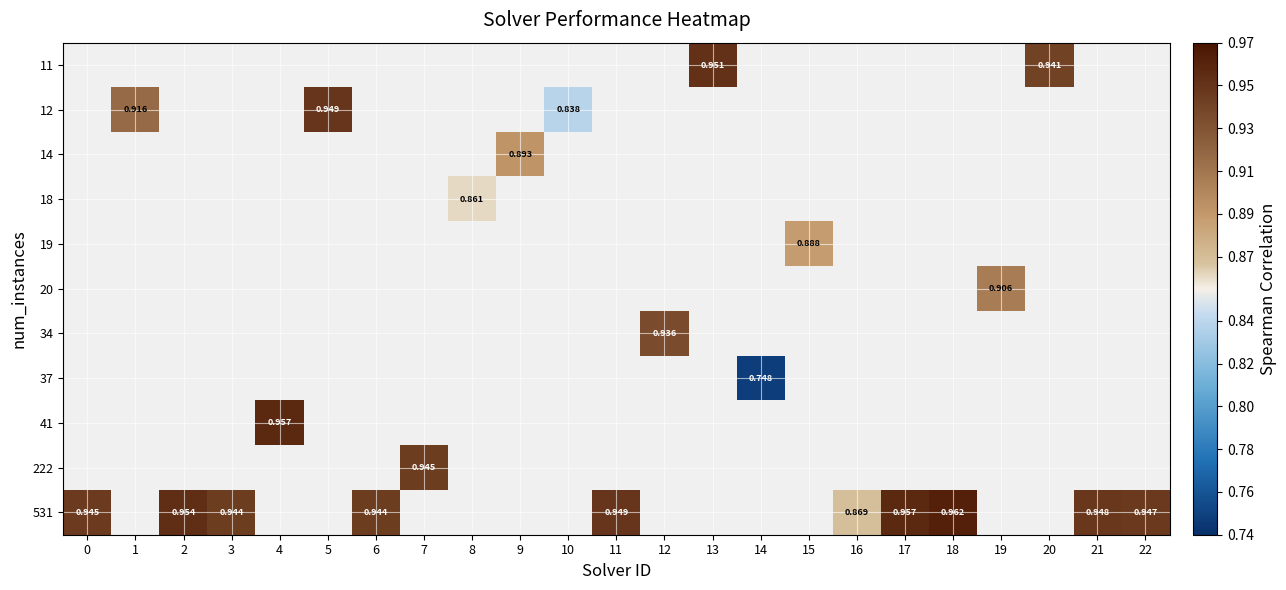

Which category has the highest value across all series?

18